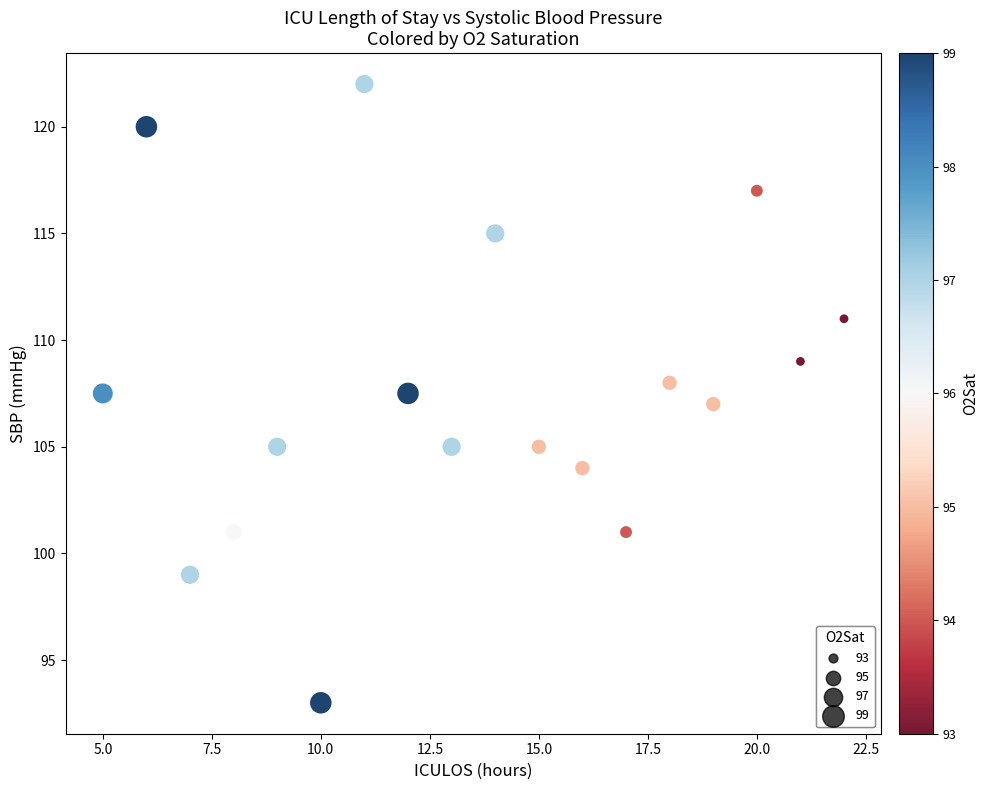

What is the range of Y values (max minus min)?

29.0